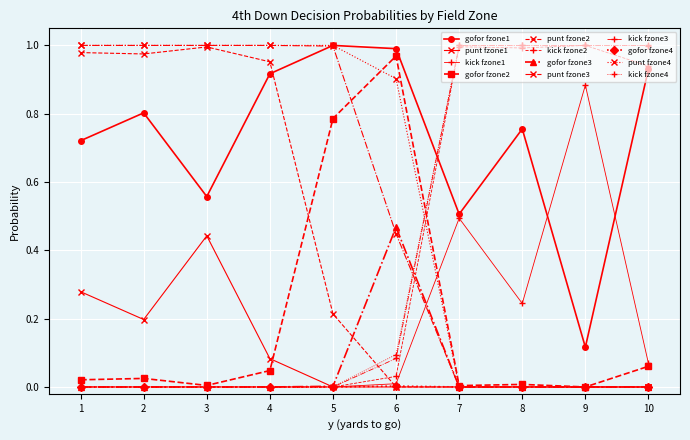

Is the value of punt fzone2 at 5 greater than the value of punt fzone4 at 2?

No